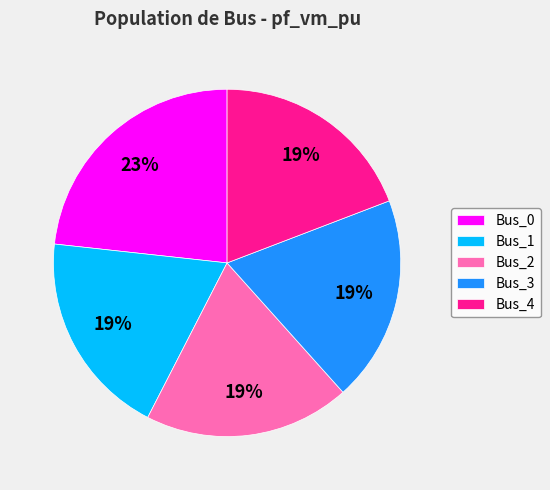

What percentage is the Bus_0 slice, to the nearest percent?

23%